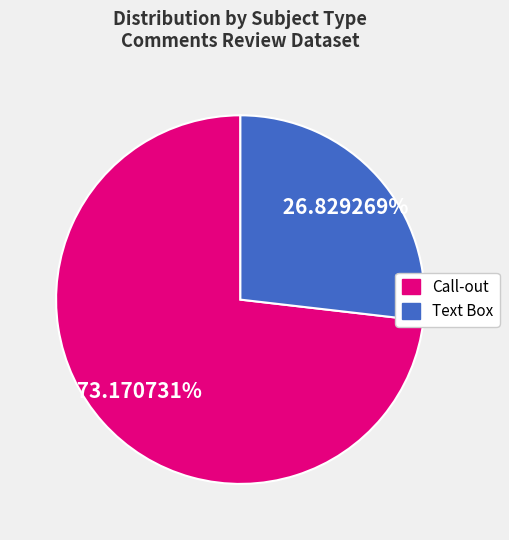

Which category has the smallest portion of the pie?

Text Box